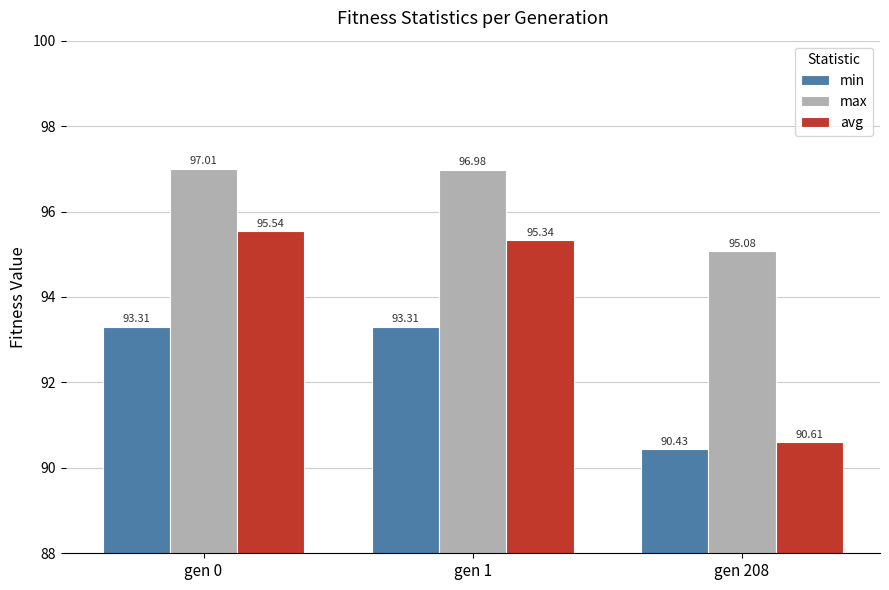

What is the sum of the avg values at gen 0 and gen 1?

190.9